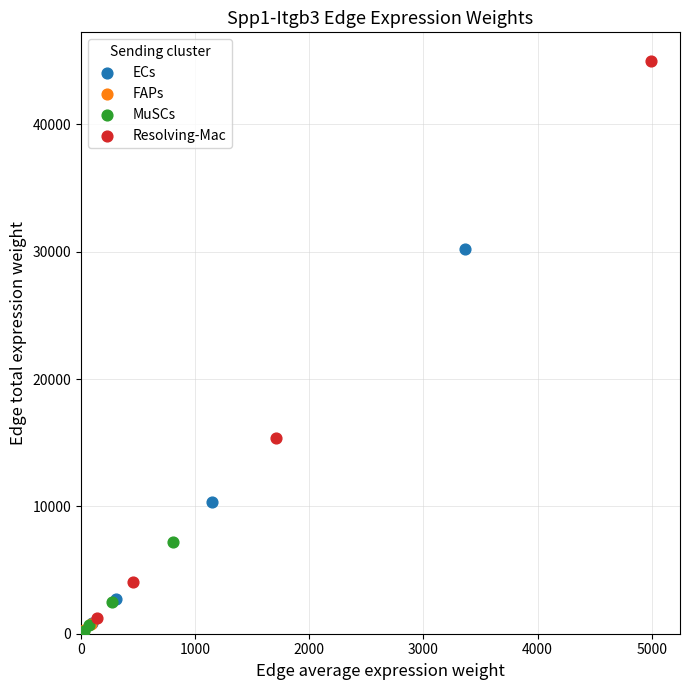

Which series has the largest Y range (max minus min)?

Resolving-Mac